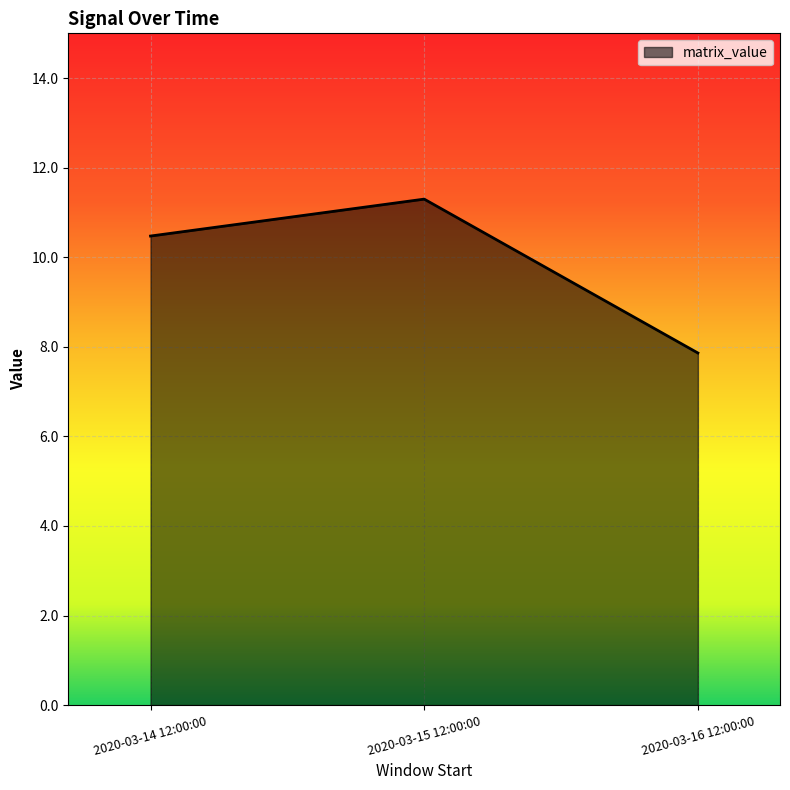

Which category has the highest value across all series?

2020-03-15 12:00:00